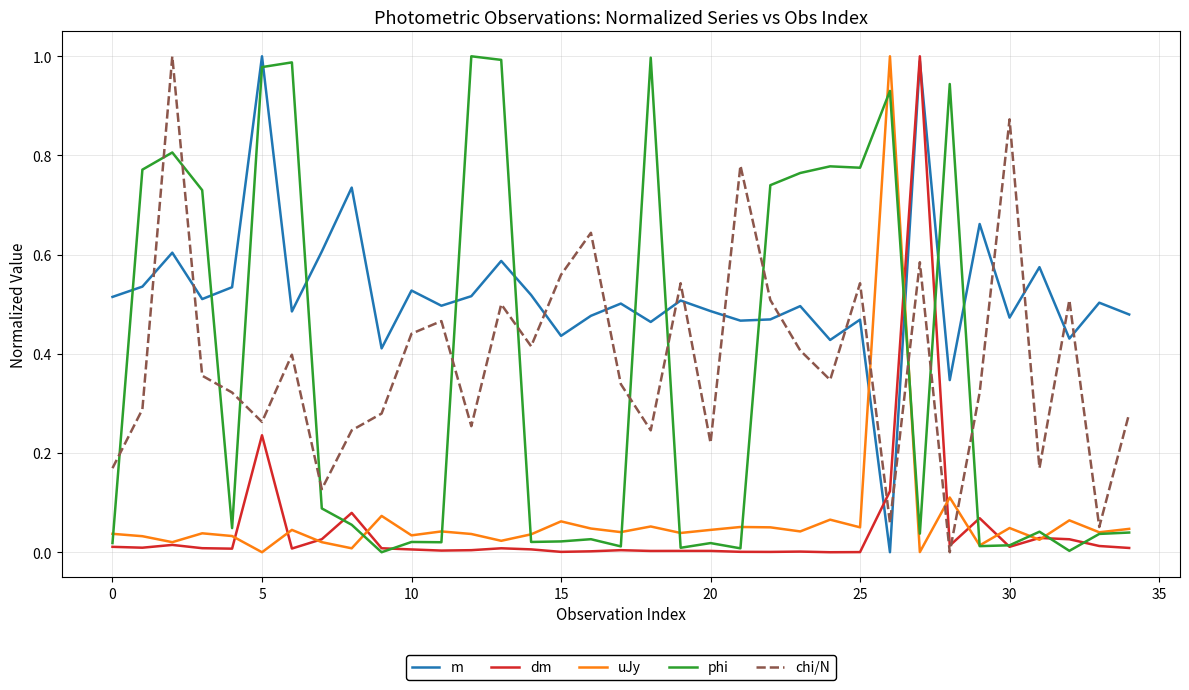

True or false: uJy has more than 0 points higher than both neighbors.

True